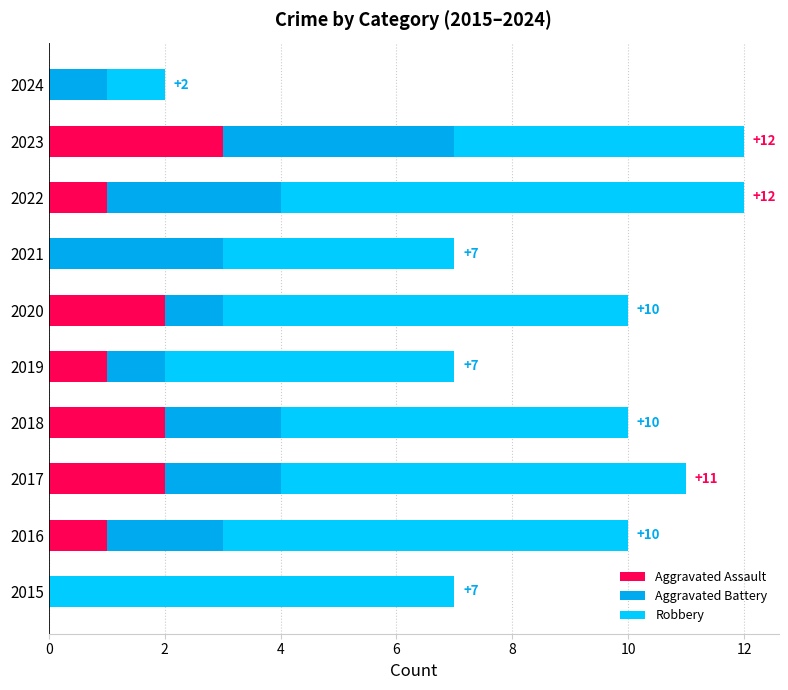

How many Aggravated Assault values are between 0 and 2?

9